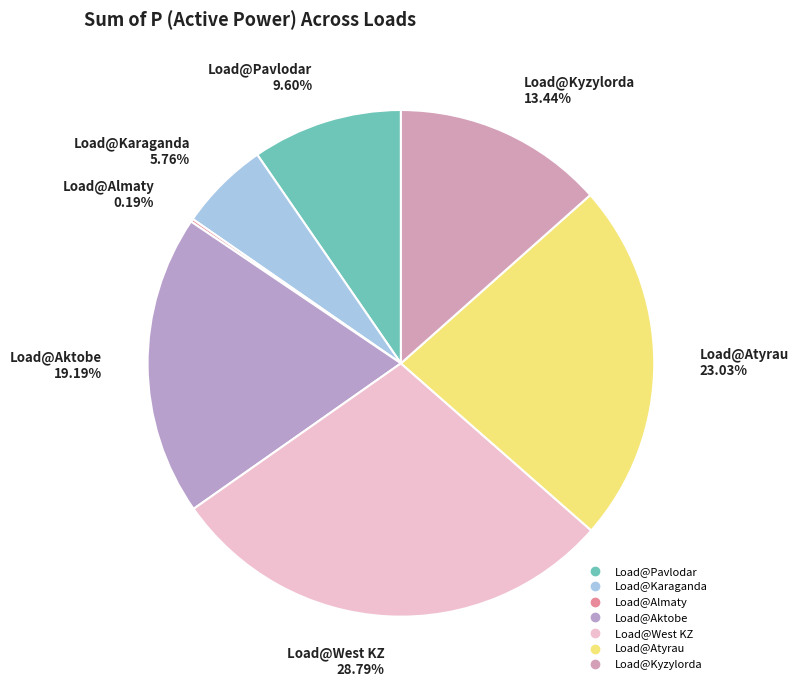

Is Load@Pavlodar the majority of the pie?

No